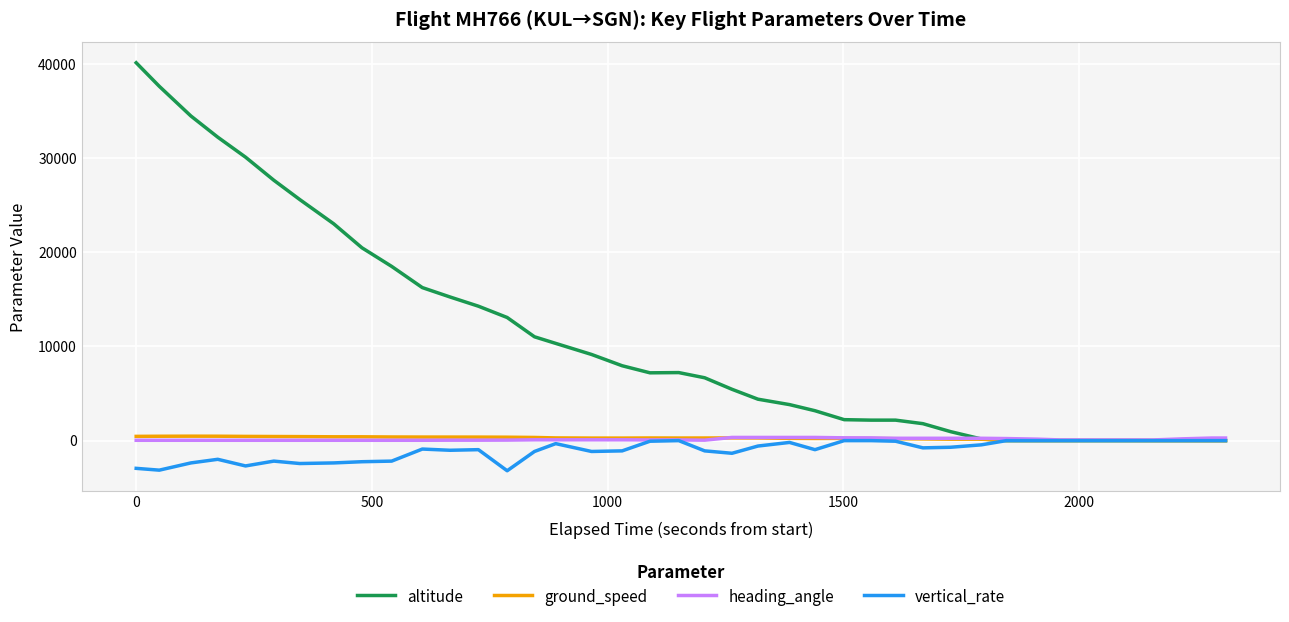

Which series has the largest total across all categories?

altitude